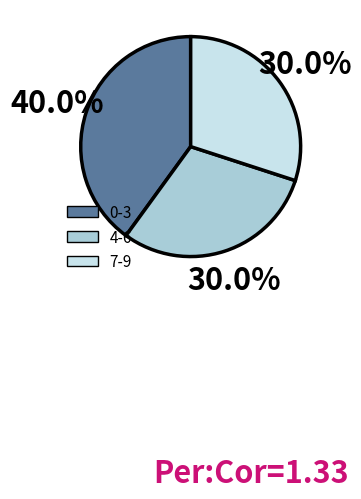

How many segments does this pie chart have?

3